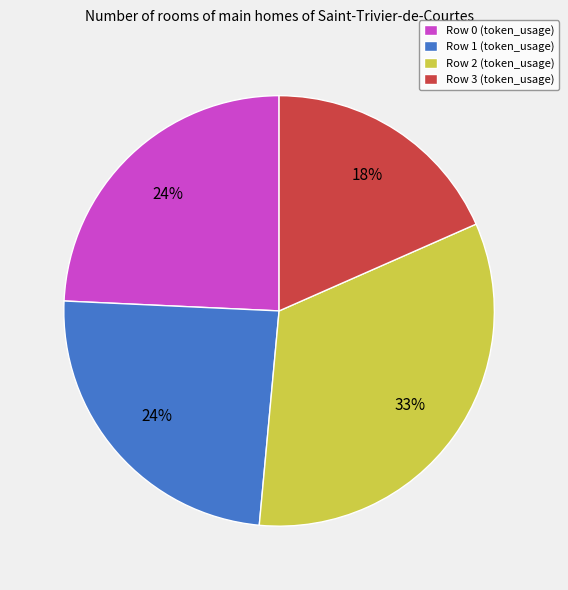

Which slice is the largest?

Row 2